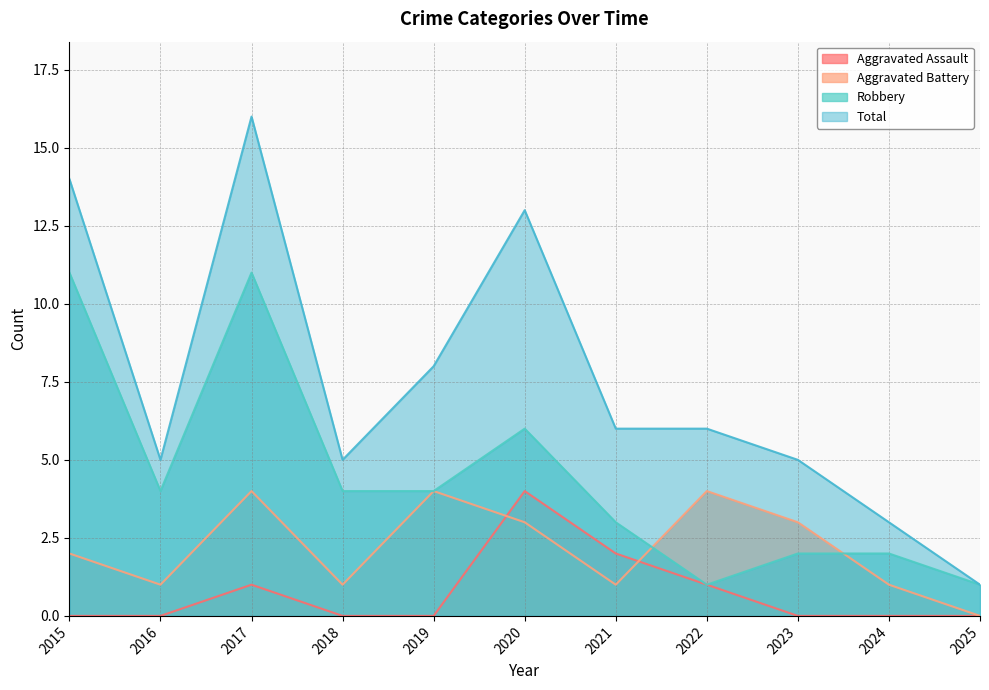

Where does the Robbery series first go above 4?

2015